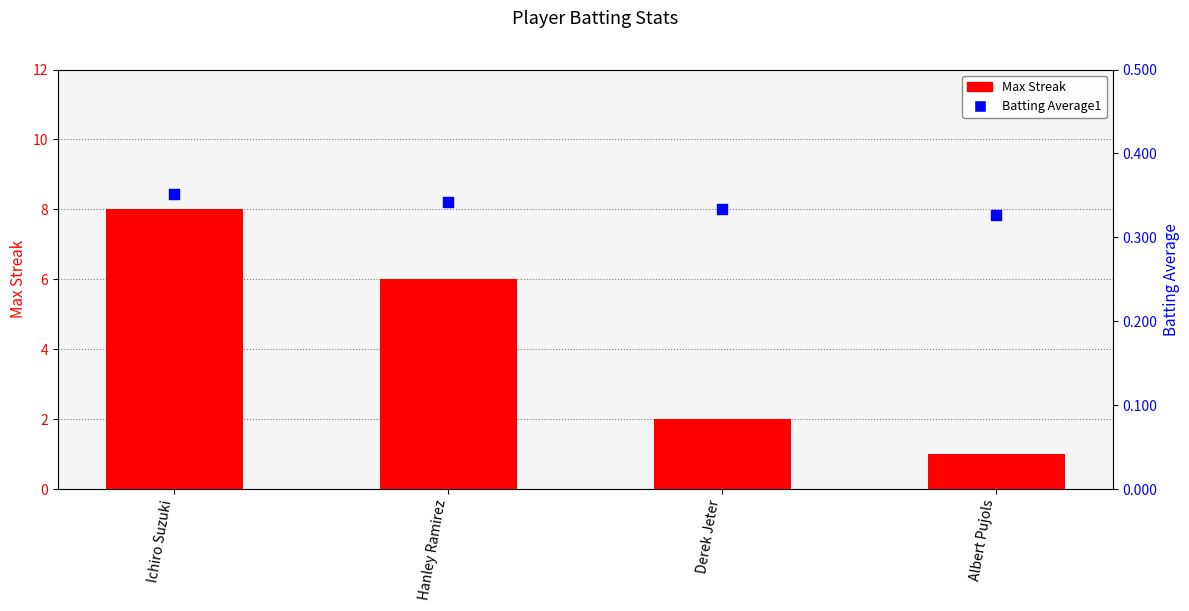

What is the total value across all series at Ichiro Suzuki?

8.4